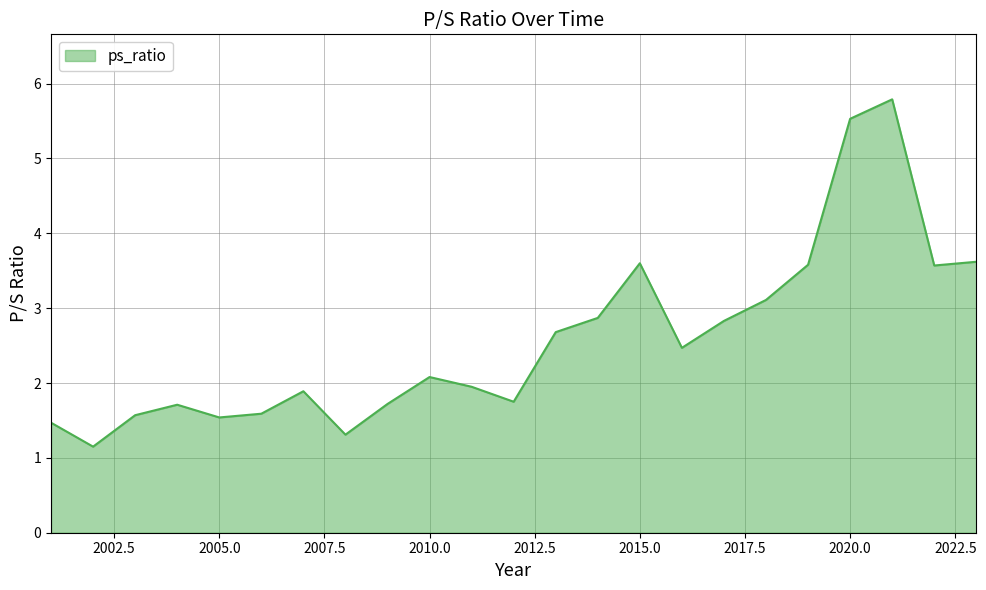

Does the chart have visible grid lines?

Yes